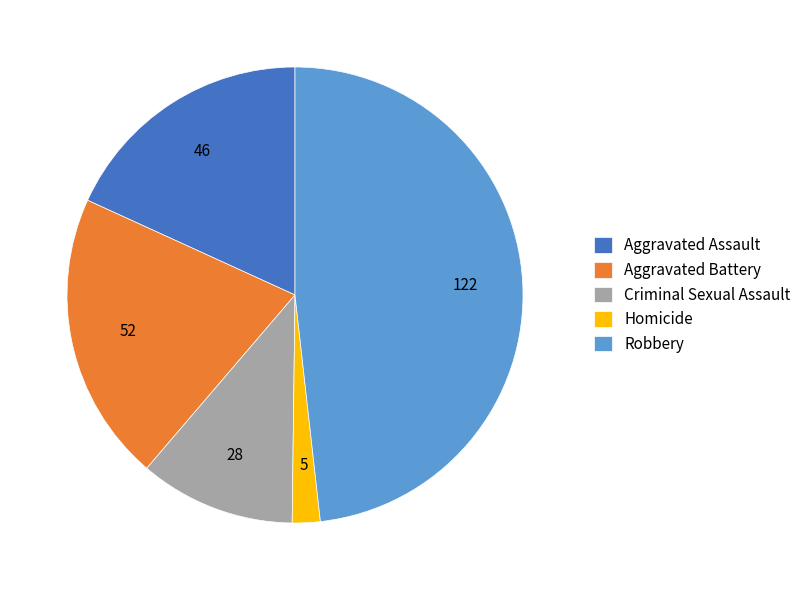

Rank the categories by value from lowest to highest.

Homicide, Criminal Sexual Assault, Aggravated Assault, Aggravated Battery, Robbery